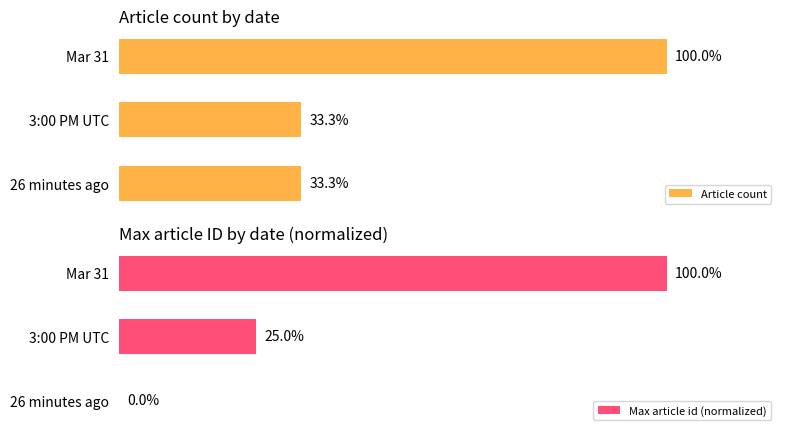

At how many categories does at least one series exceed 83?

1